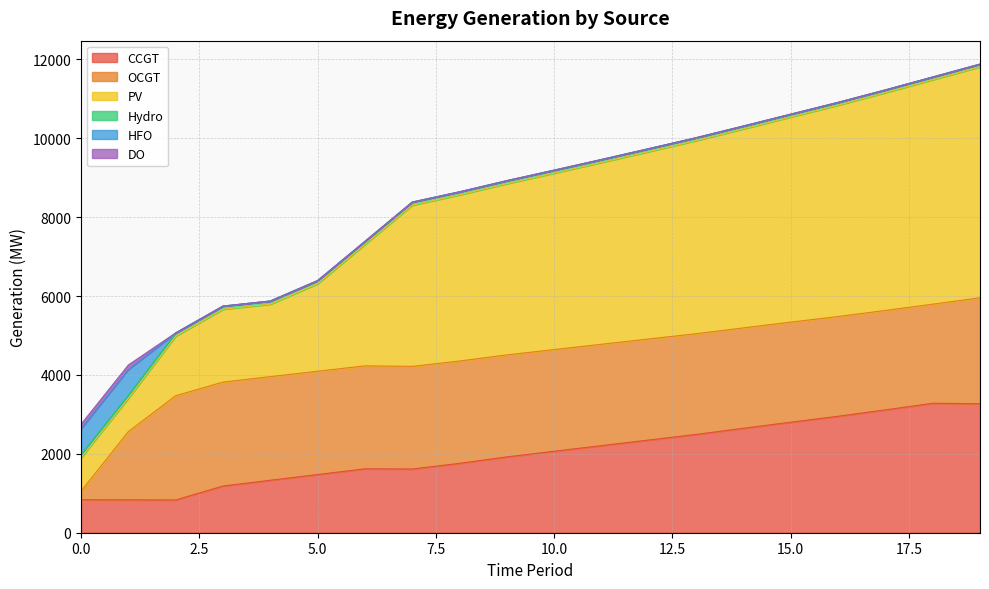

What is the sum of the PV values at 13 and 1?

5741